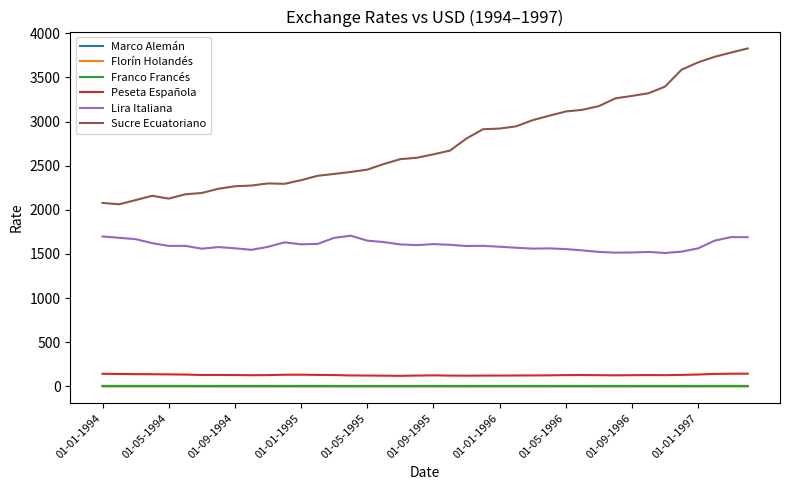

True or false: Peseta Española and Florín Holandés intersect in this chart.

False